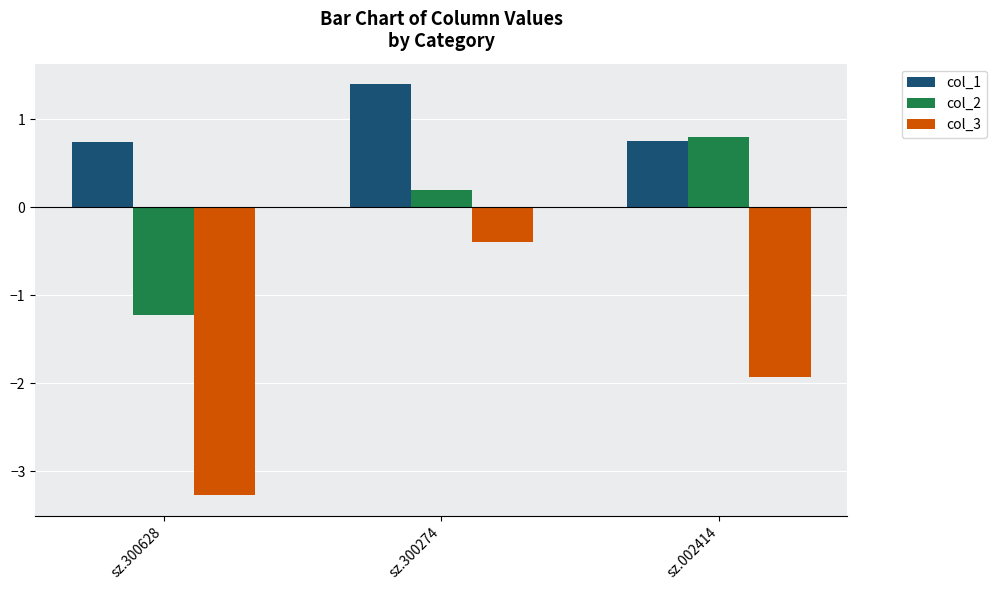

Which series has the largest total across all categories?

col_1